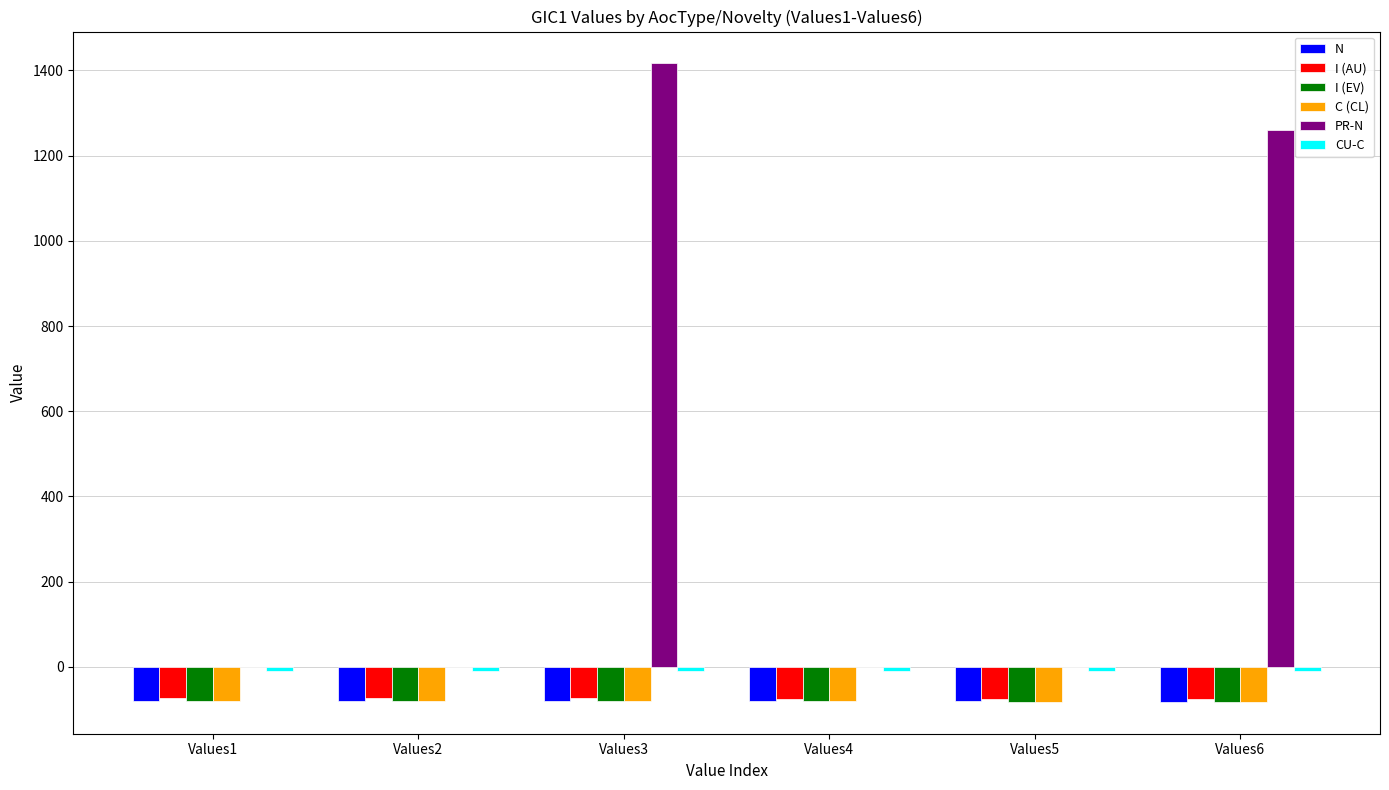

Which series changed the most between Values1 and Values6?

PR-N